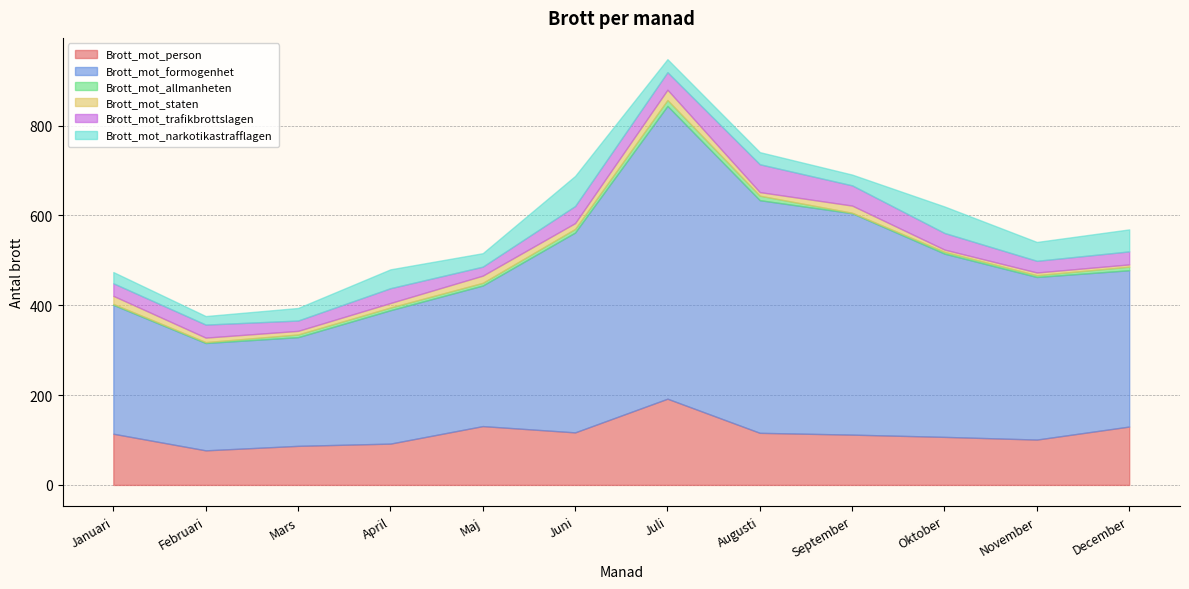

What is the average value of the Brott_mot_allmanheten series?

6